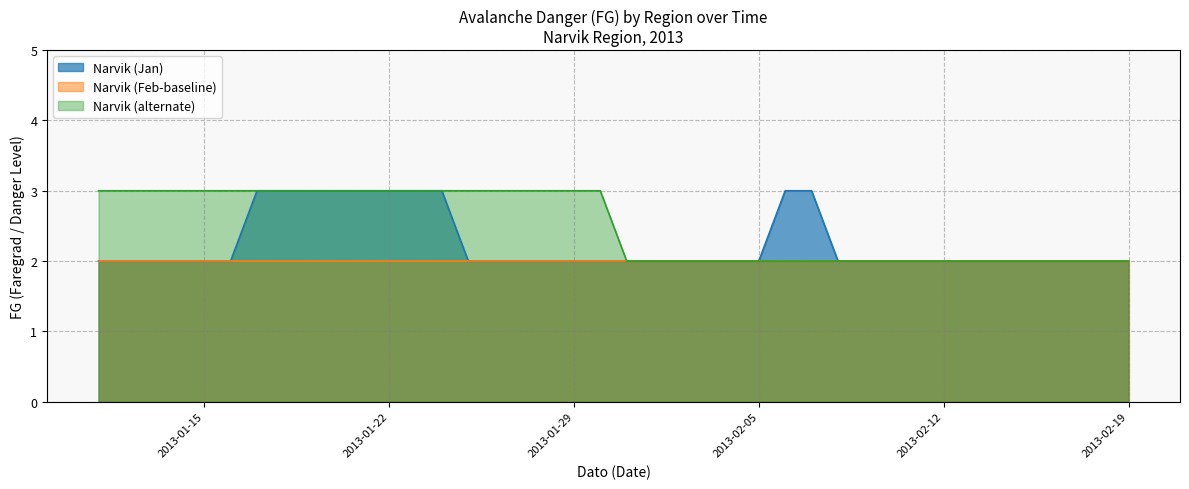

True or false: FG_1 has more than 2 points higher than both neighbors.

False